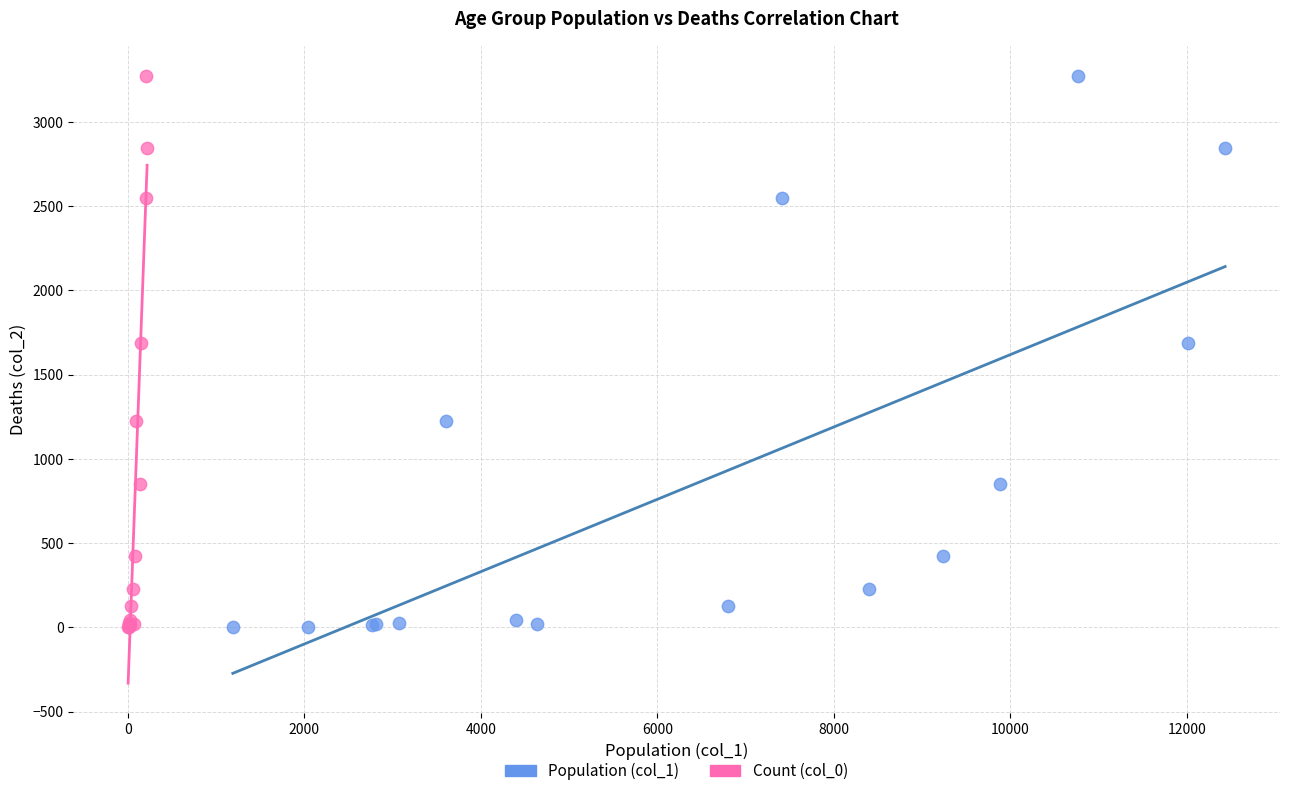

What are all the series names shown in the legend?

Population (col_1), Count (col_0)